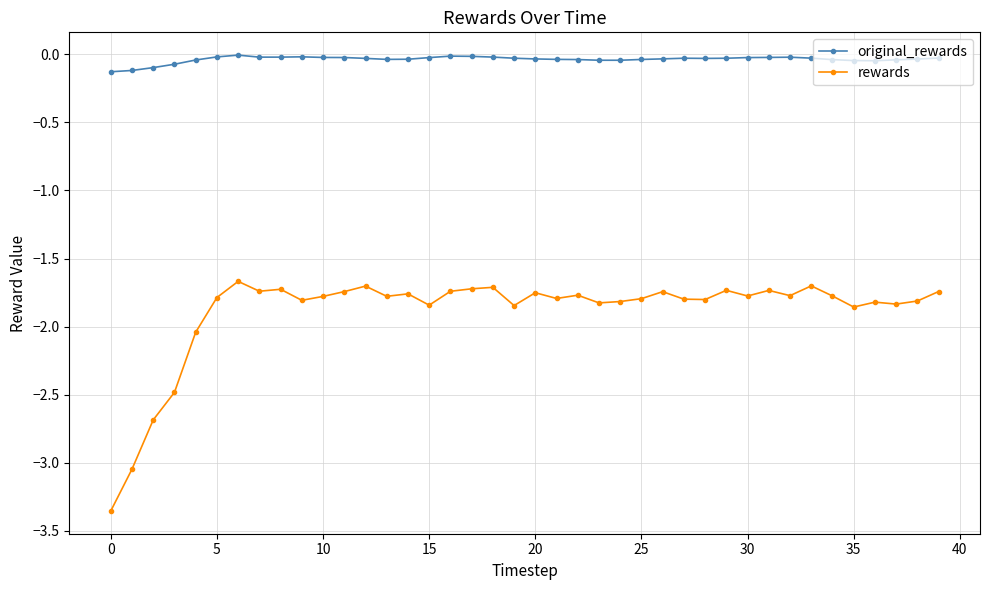

List the series in order of their overall mean, highest first.

original_rewards, rewards